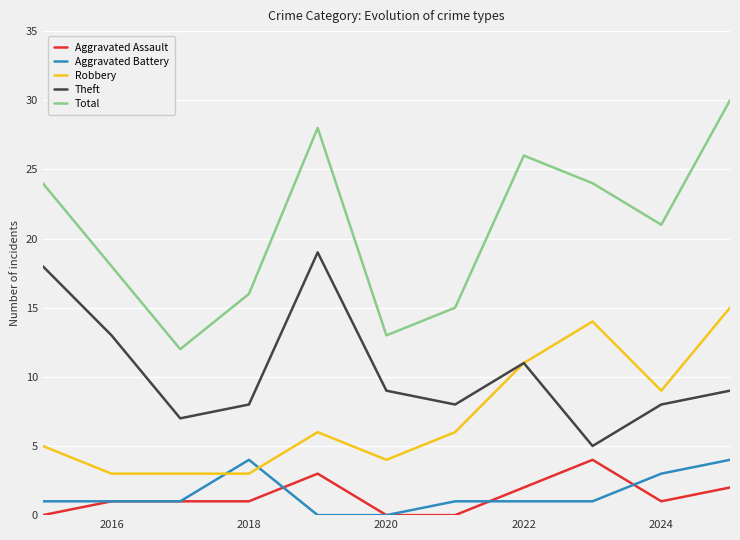

At how many categories does at least one series exceed 7?

11